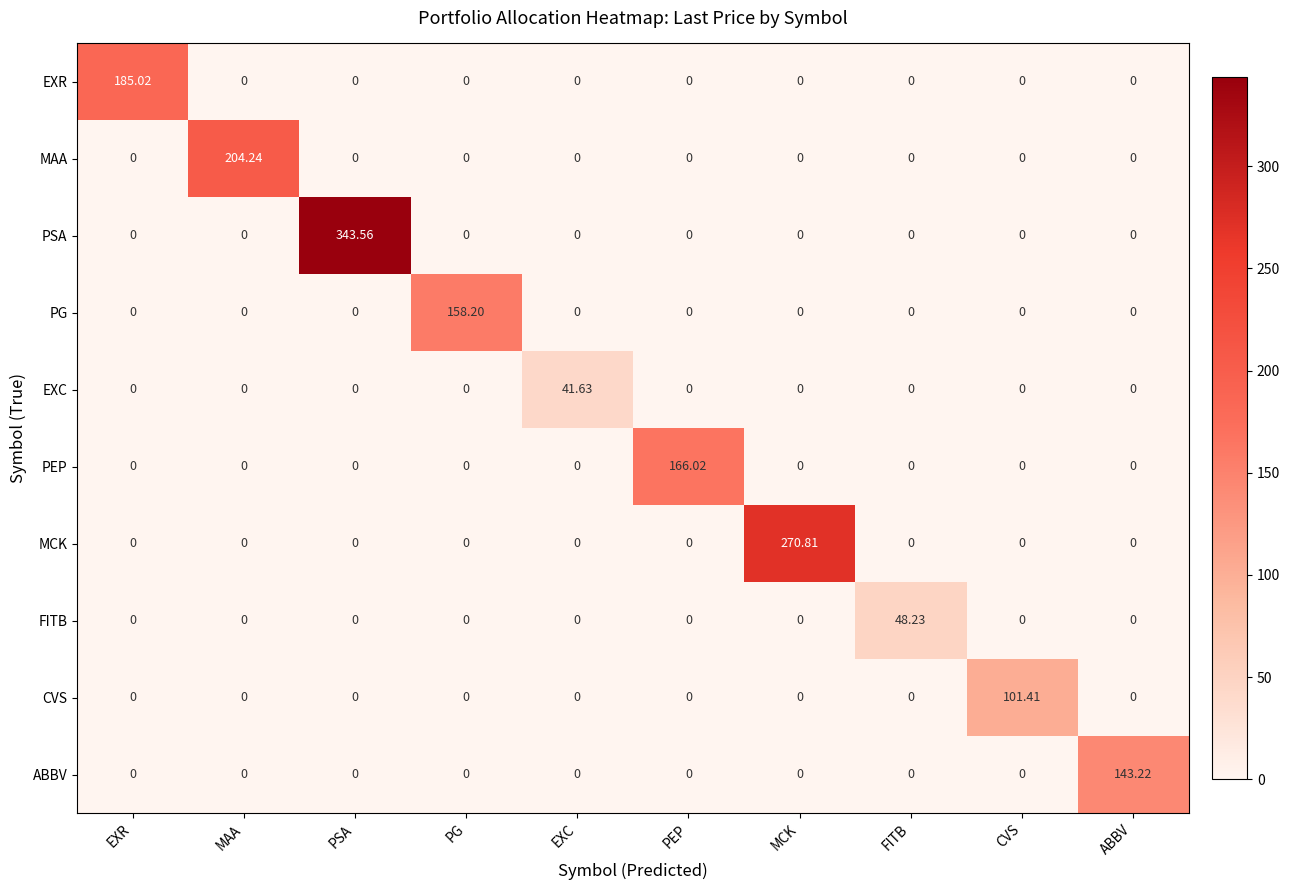

At how many categories does at least one series exceed 299?

1